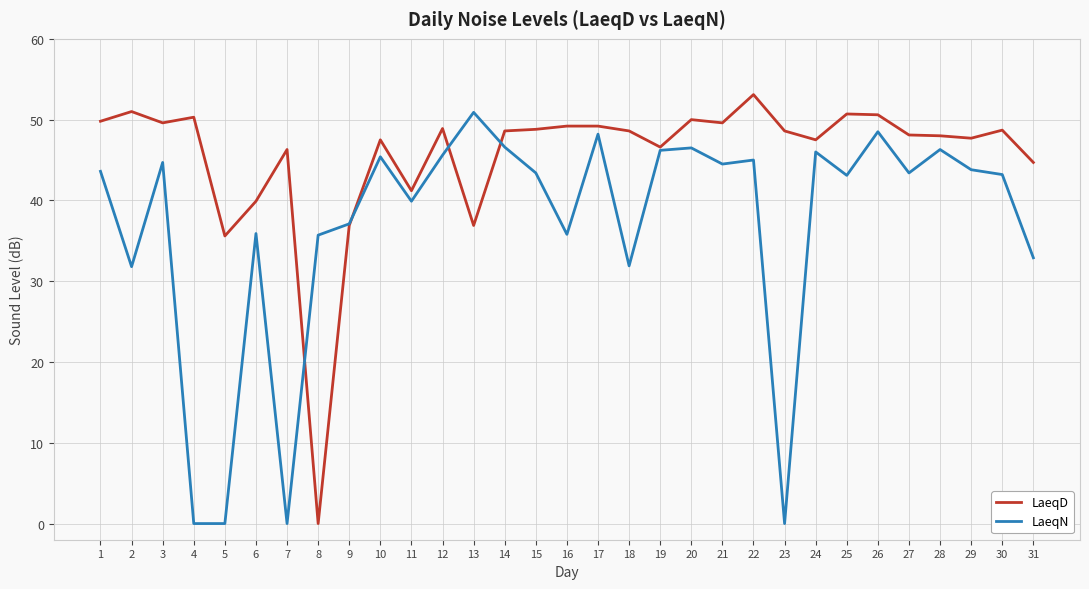

Rank the series by their maximum value, from highest to lowest.

LaeqD, LaeqN